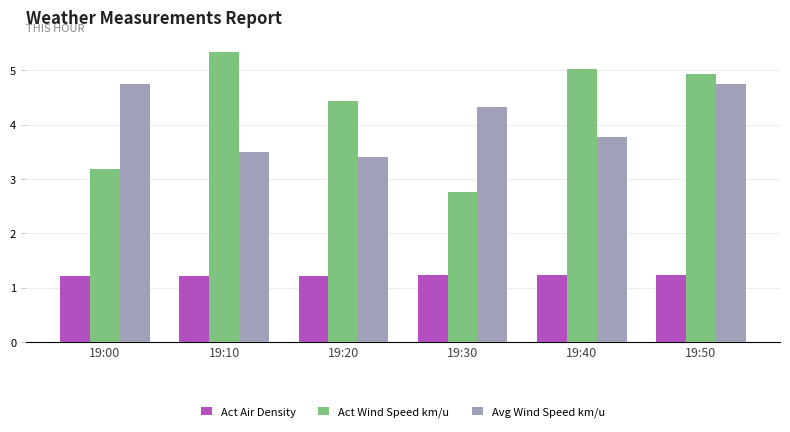

Reading left to right, list all the values displayed in this chart.

Act Air Density: 1.2	1.2	1.2	1.2	1.2	1.2
Act Wind Speed km/u: 3.2	5.3	4.4	2.8	5.0	4.9
Avg Wind Speed km/u: 4.7	3.5	3.4	4.3	3.8	4.7